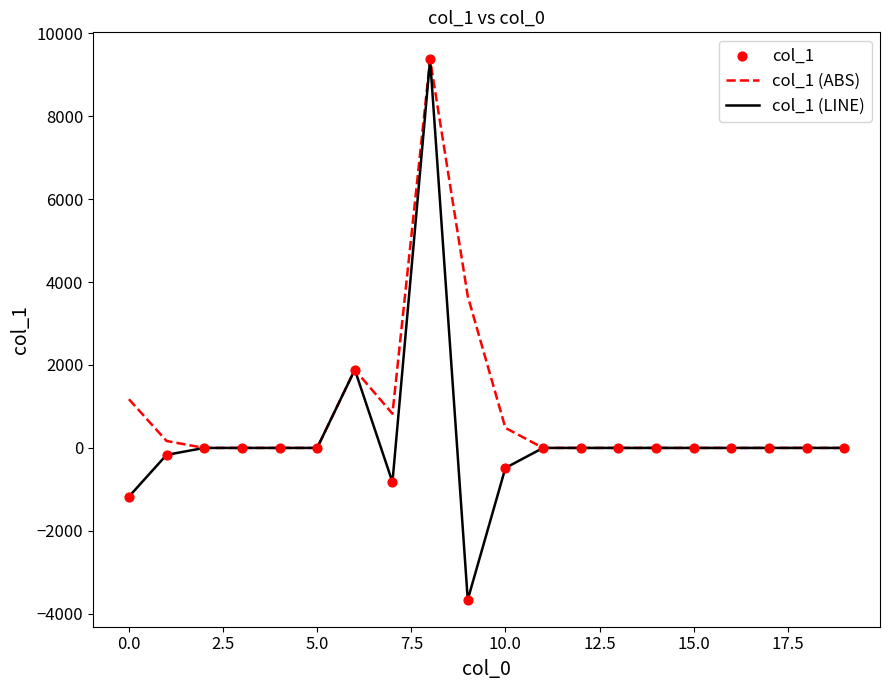

At how many categories does at least one series exceed 104?

7